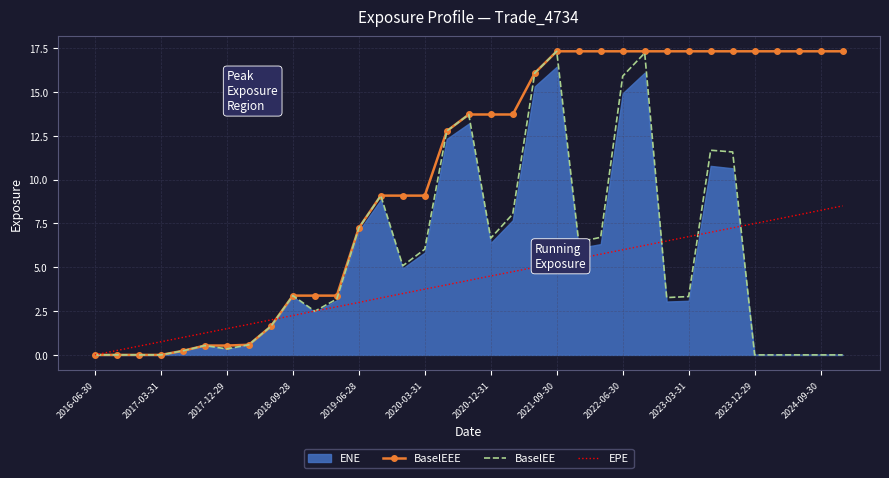

What is the maximum value for BaselEE?

17.3